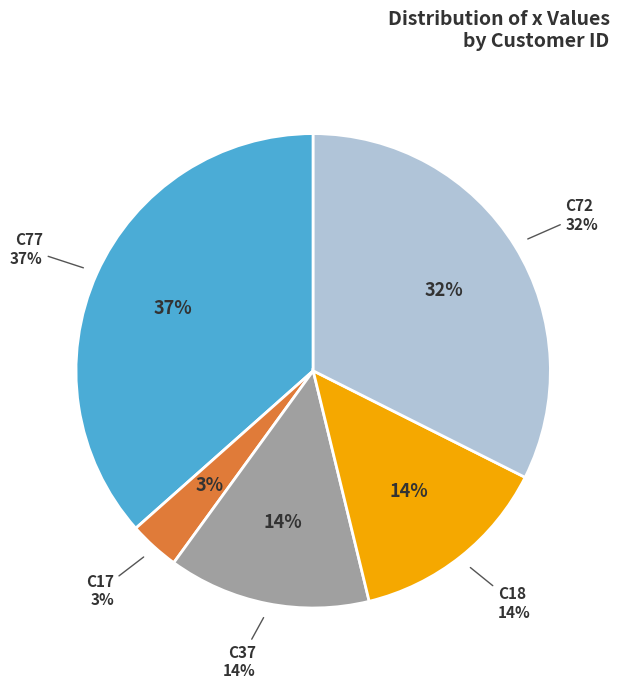

Which category has the biggest portion of the pie?

C77